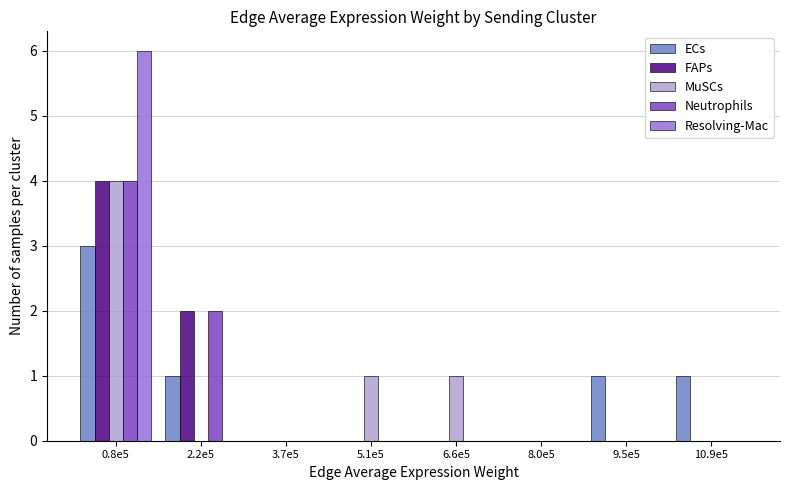

Is the value of FAPs at 6.6e5 greater than the value of Neutrophils at 0.8e5?

No